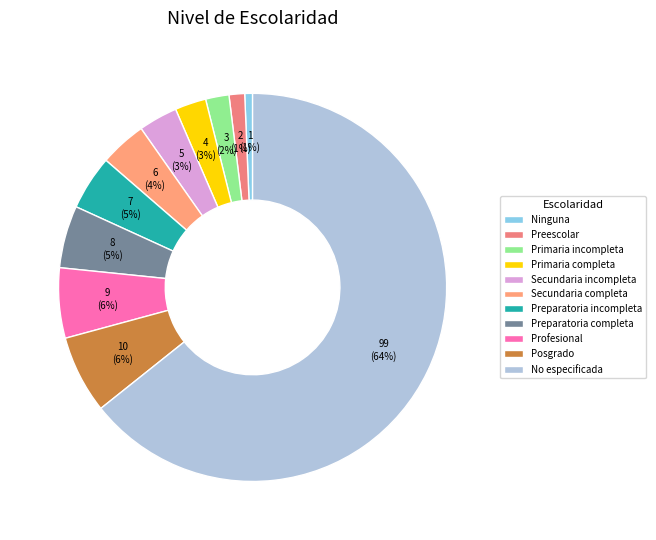

What is the majority slice?

No especificada